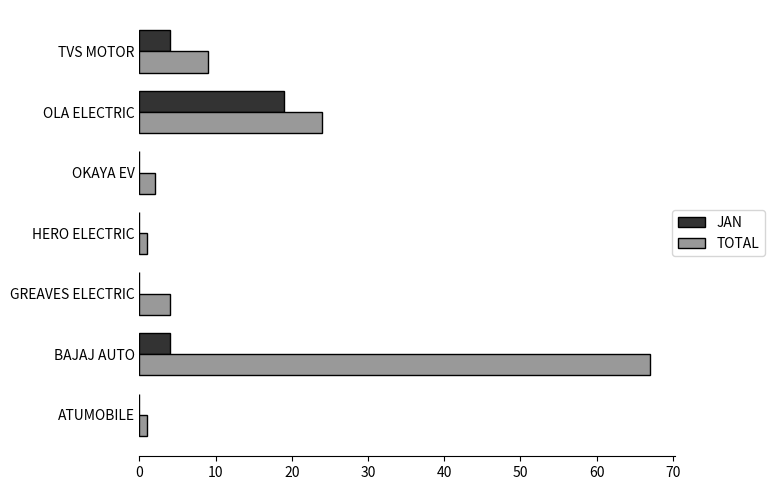

What value does the TOTAL series have at TVS MOTOR, to the nearest 10?

10